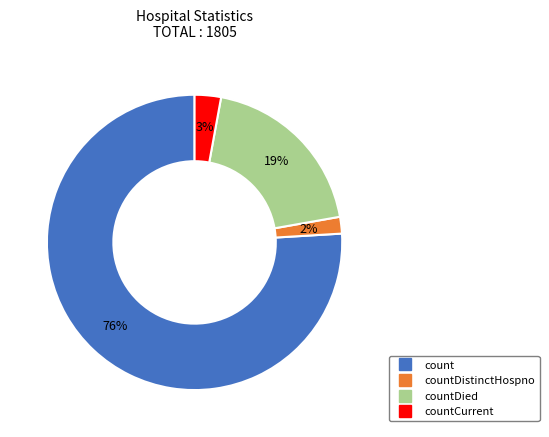

To the nearest percent, what is the average slice percentage?

25%